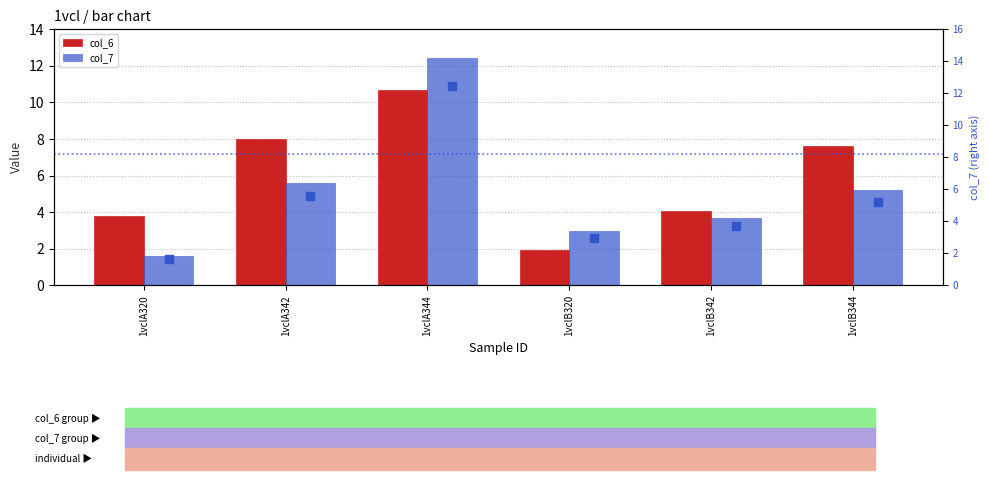

At how many categories does at least one series exceed 6?

3